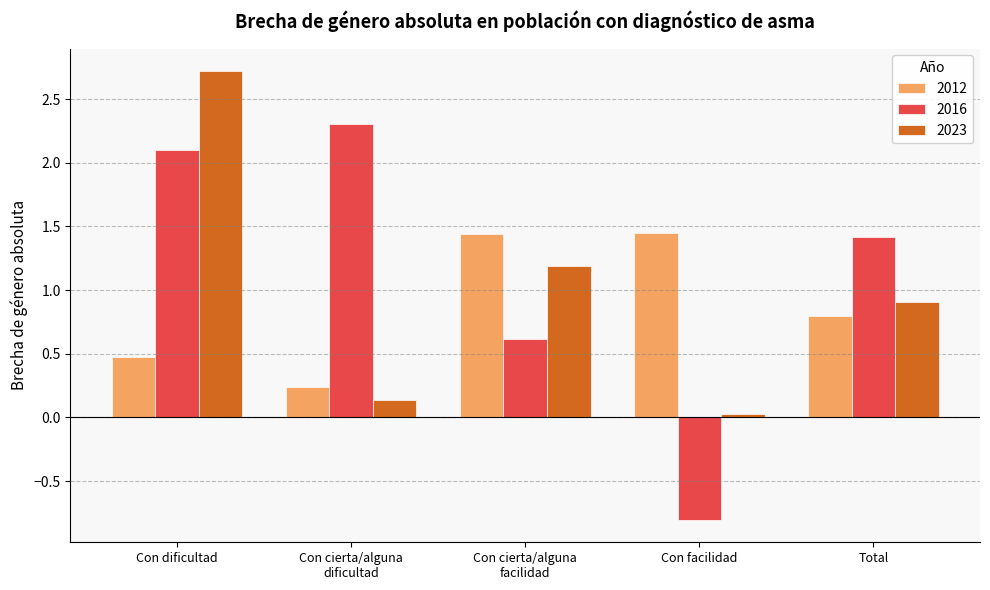

What position from the right is Con facilidad?

2